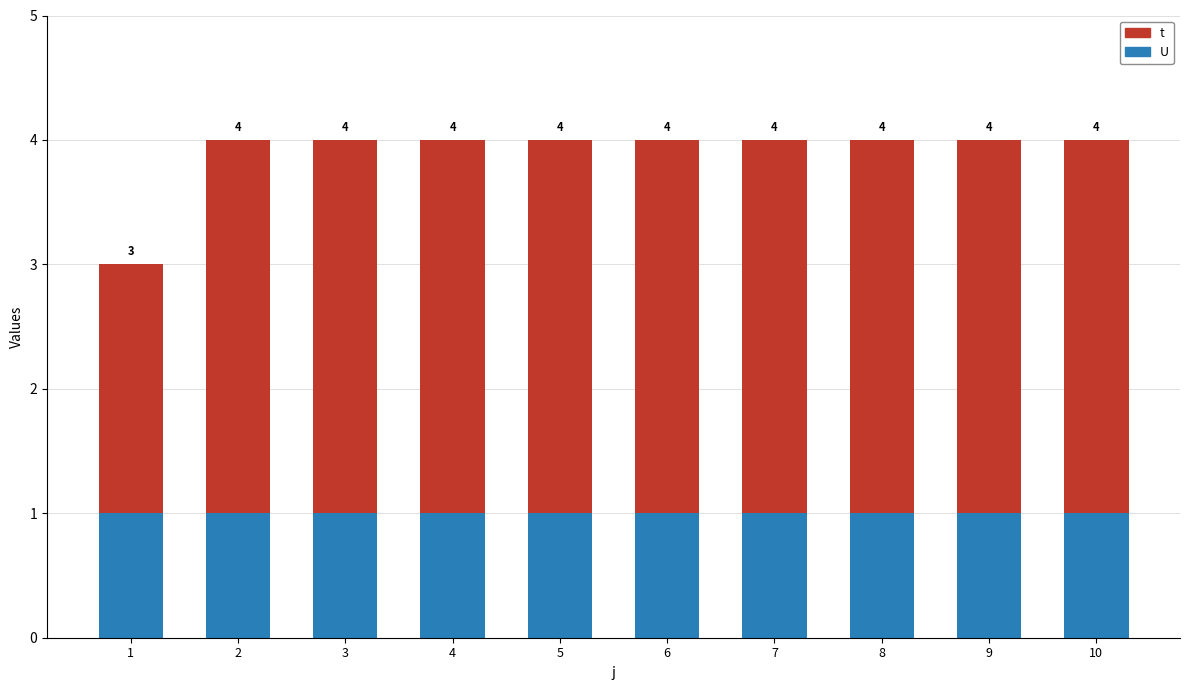

What are all the series names shown in the legend?

t, U